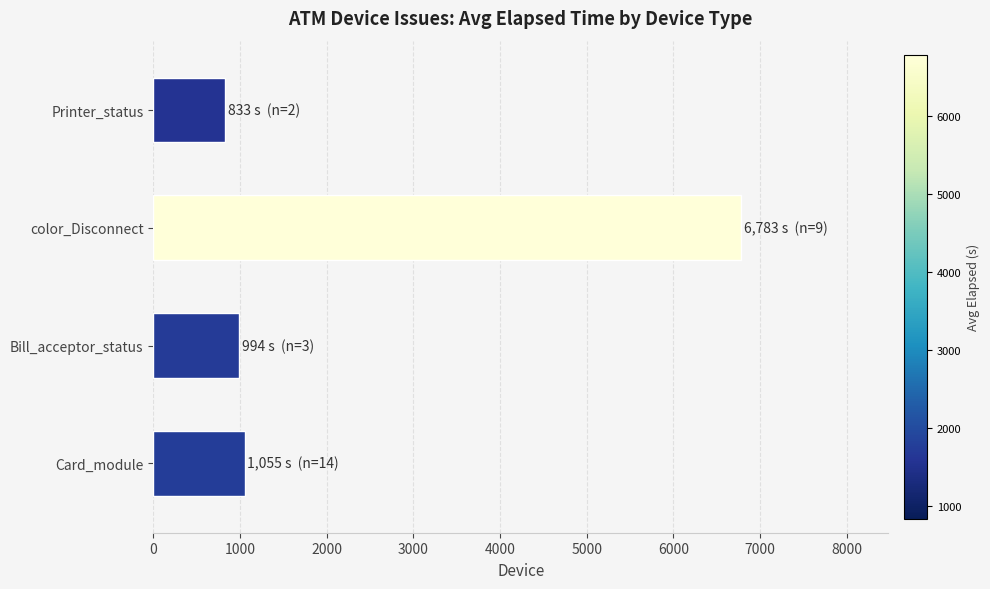

Does the chart contain any negative values?

No